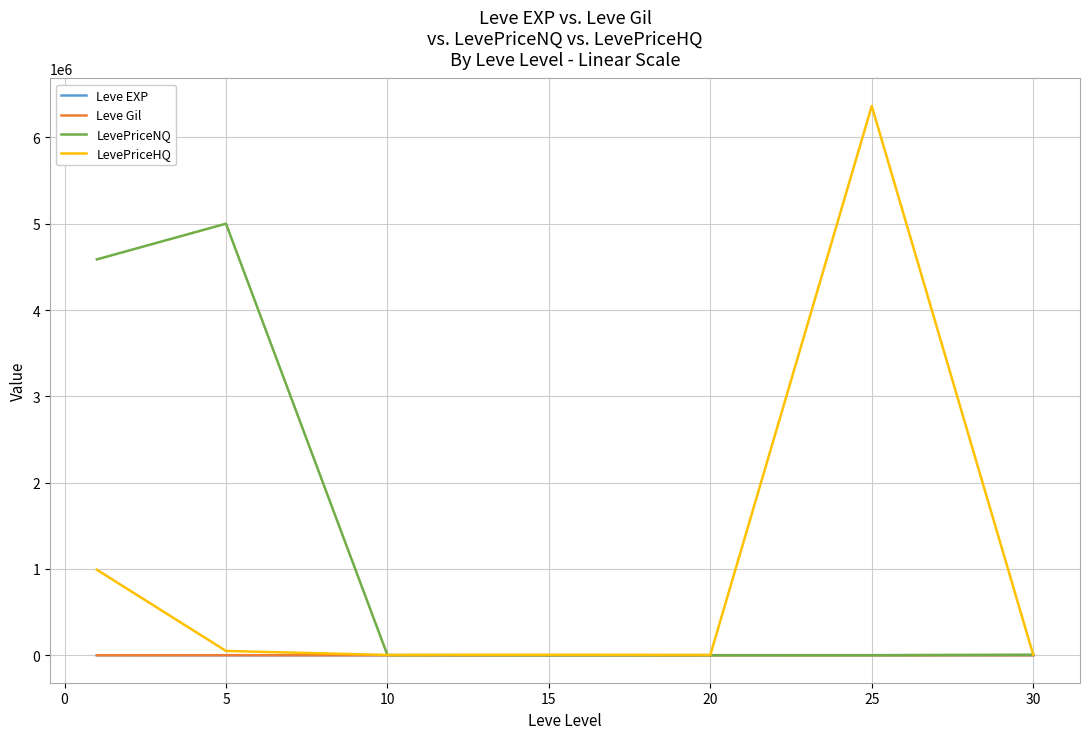

What is the maximum value shown in the chart?

6364445.5